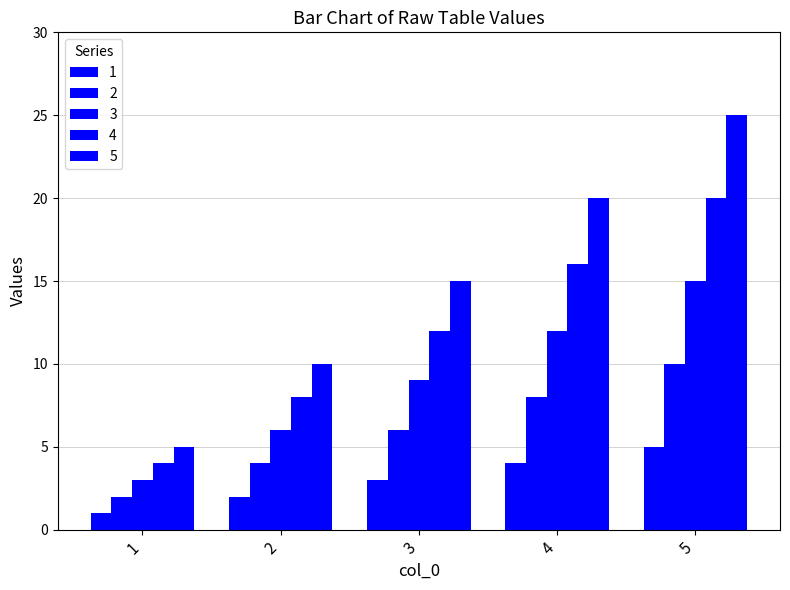

At which label is 4 closest to 12?

3